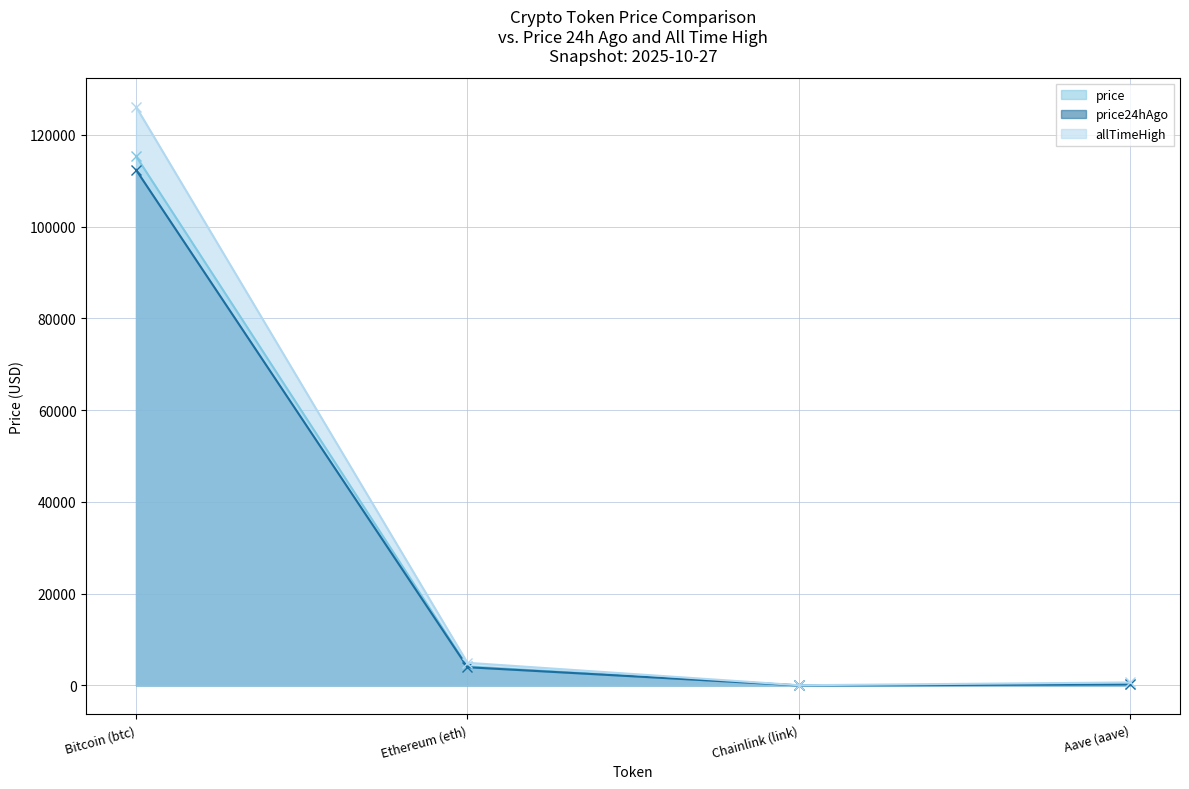

How many lines are shown in the chart?

3